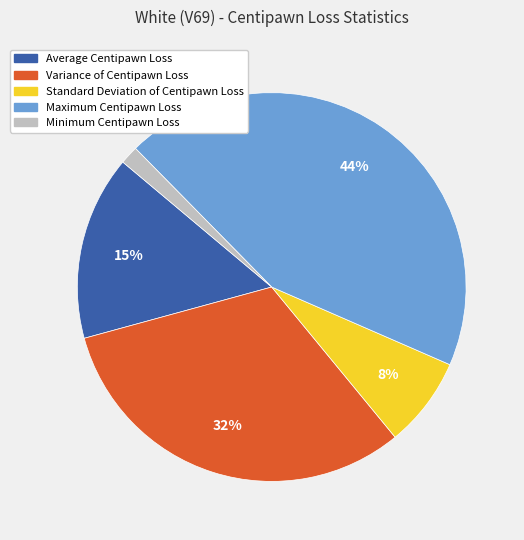

Which has a higher value, Standard Deviation of Centipawn Loss or Average Centipawn Loss?

Average Centipawn Loss